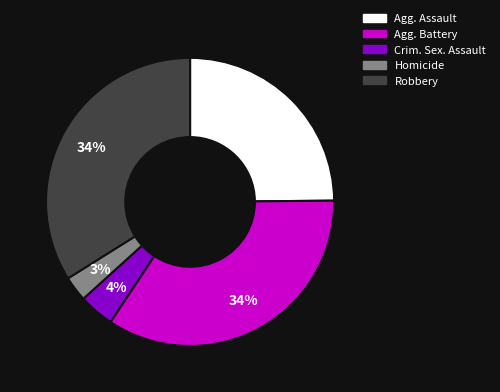

To the nearest percent, what is the average slice percentage?

20%